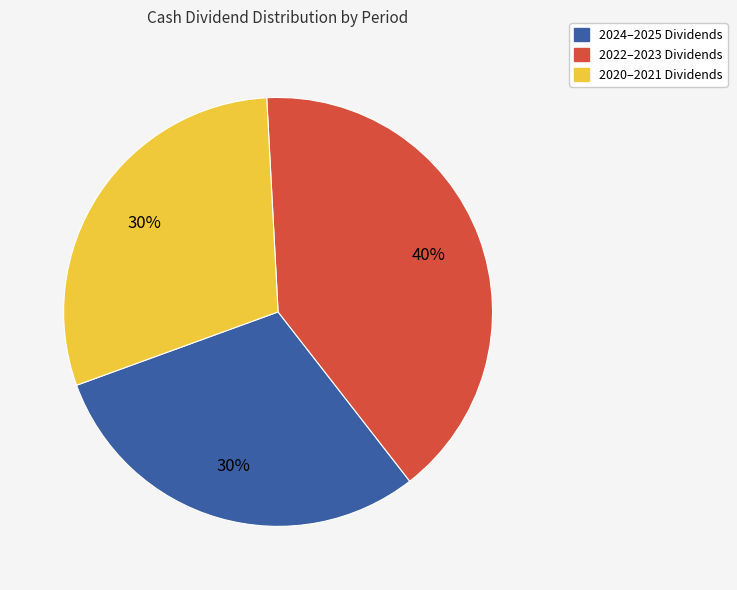

Is there any slice that represents more than half of the pie?

No